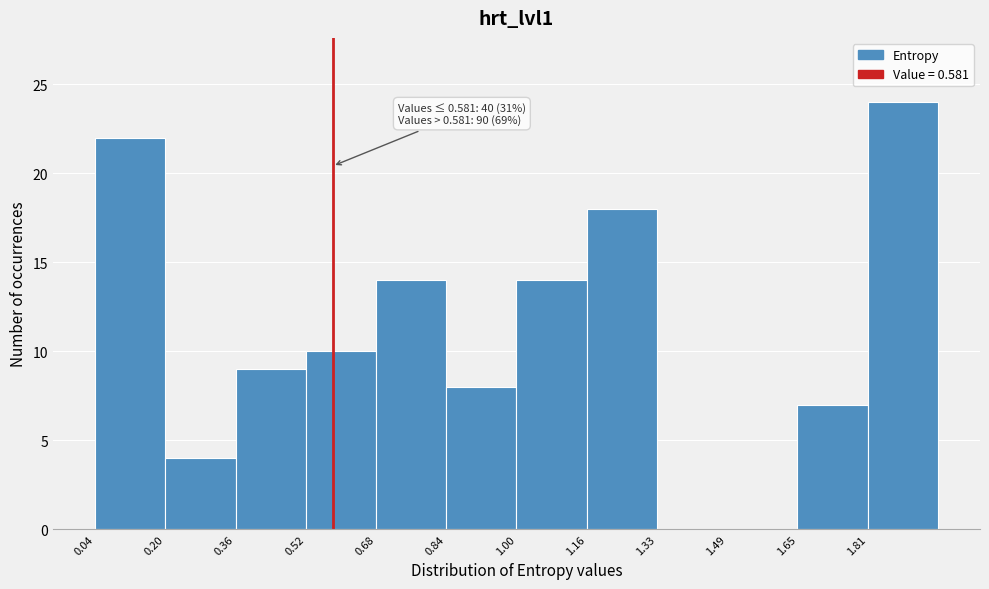

Over which range of the x-axis is the bar tallest?

1.82 to 1.98